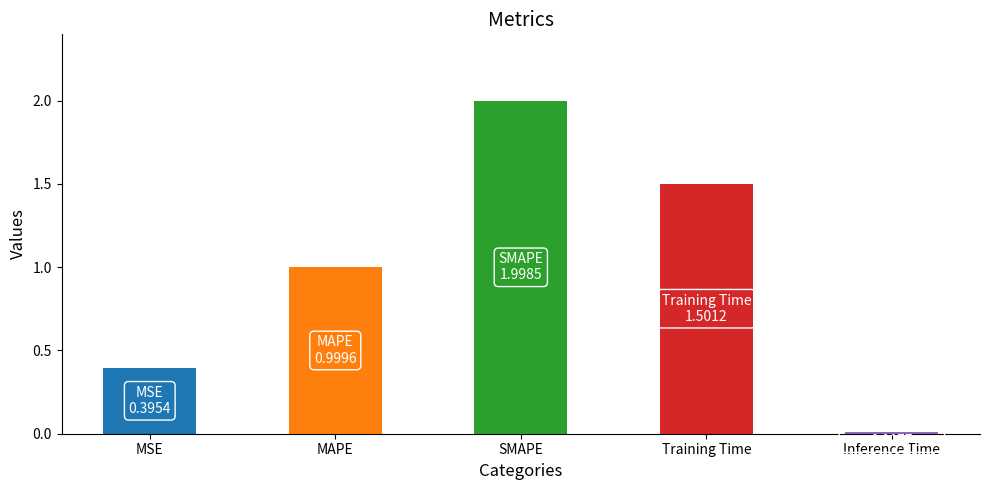

What is the change in value from MAPE to SMAPE?

+1.0